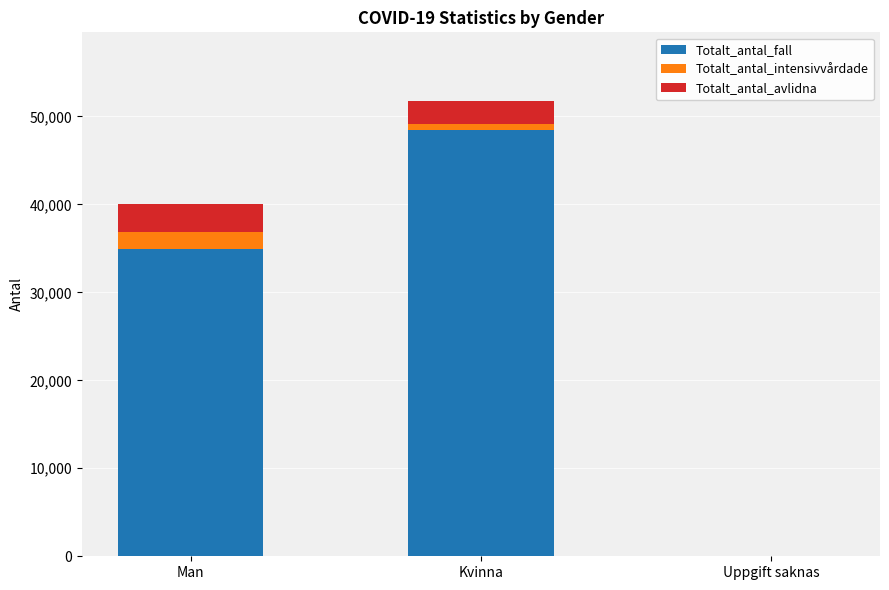

At which category is the sum across all series the highest?

Kvinna